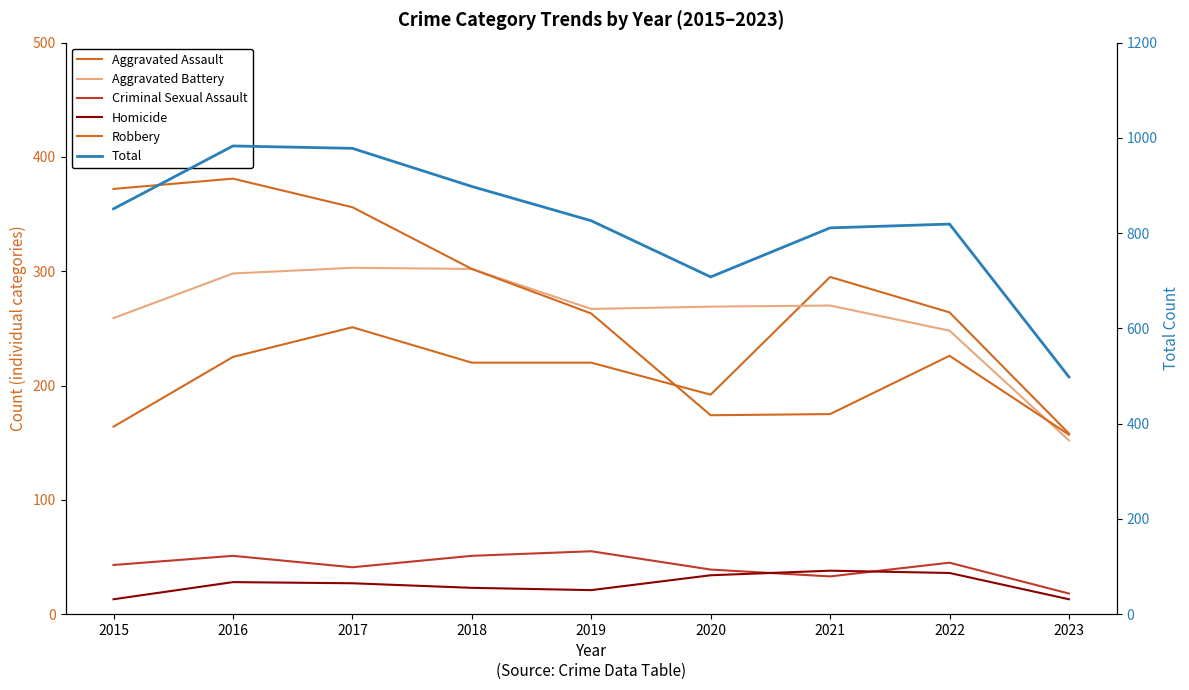

Which has a higher value, 2017 or 2023?

2017